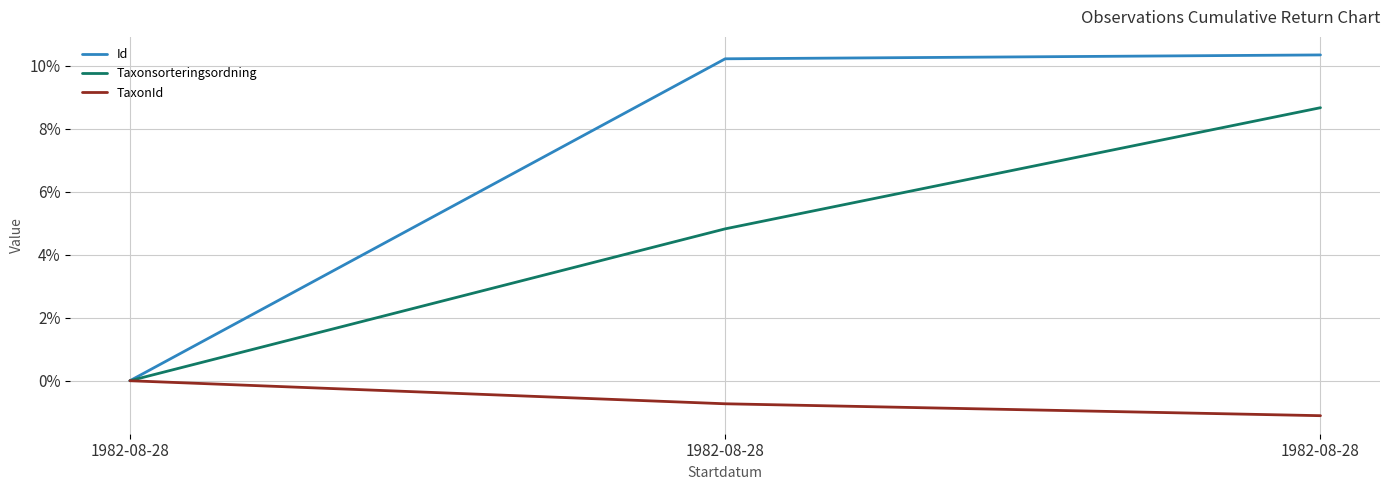

How many lines are shown in the chart?

3